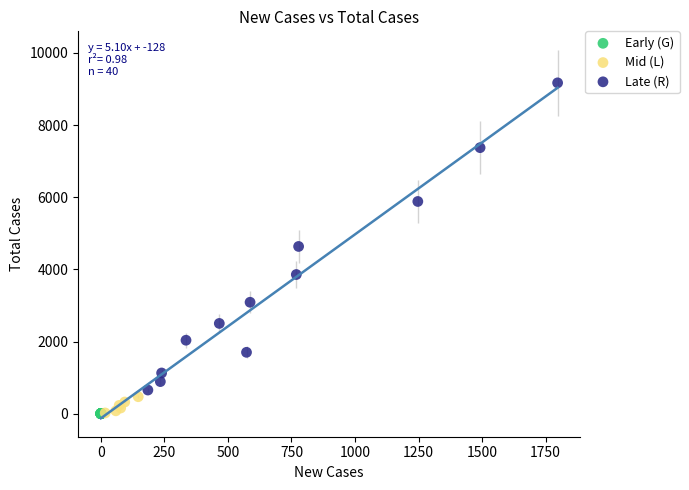

Which series has the largest Y range (max minus min)?

Late (R)